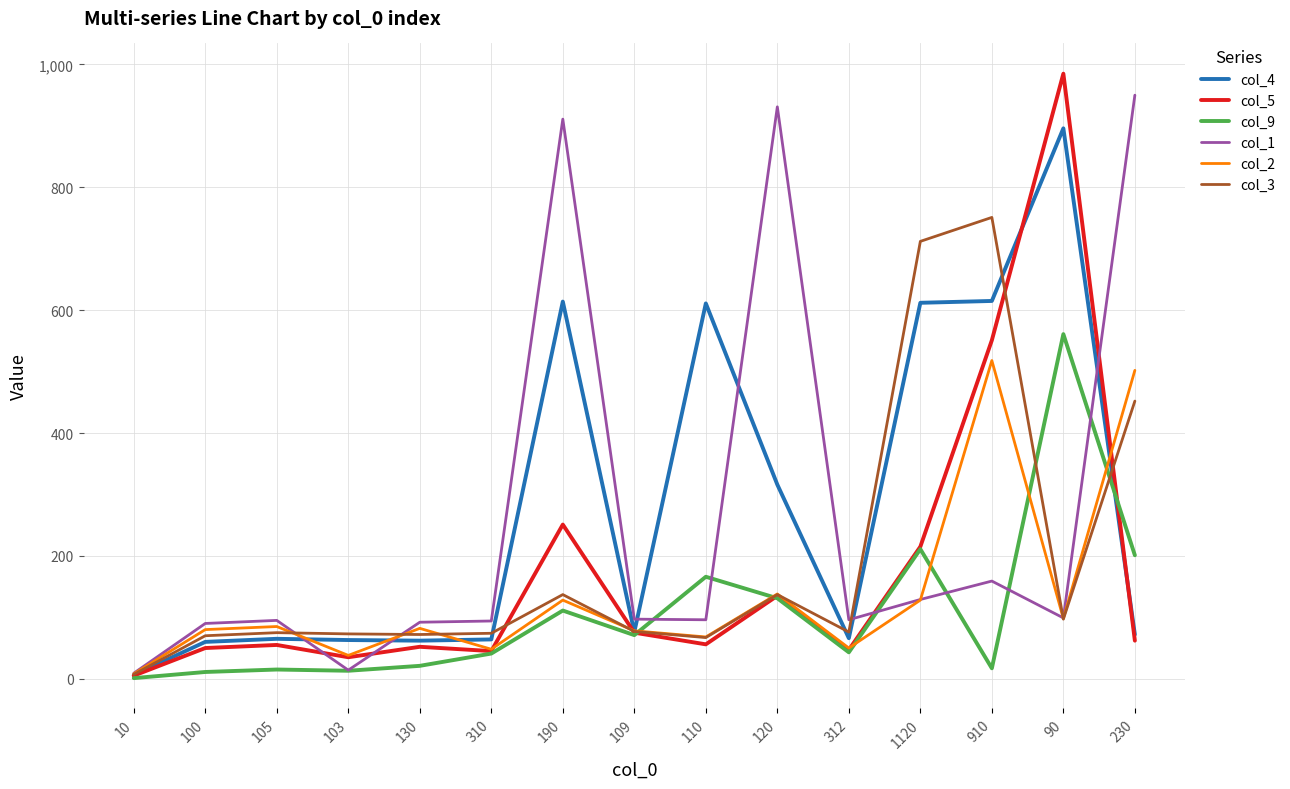

Is the value of col_9 at 105 greater than the value of col_3 at 109?

No